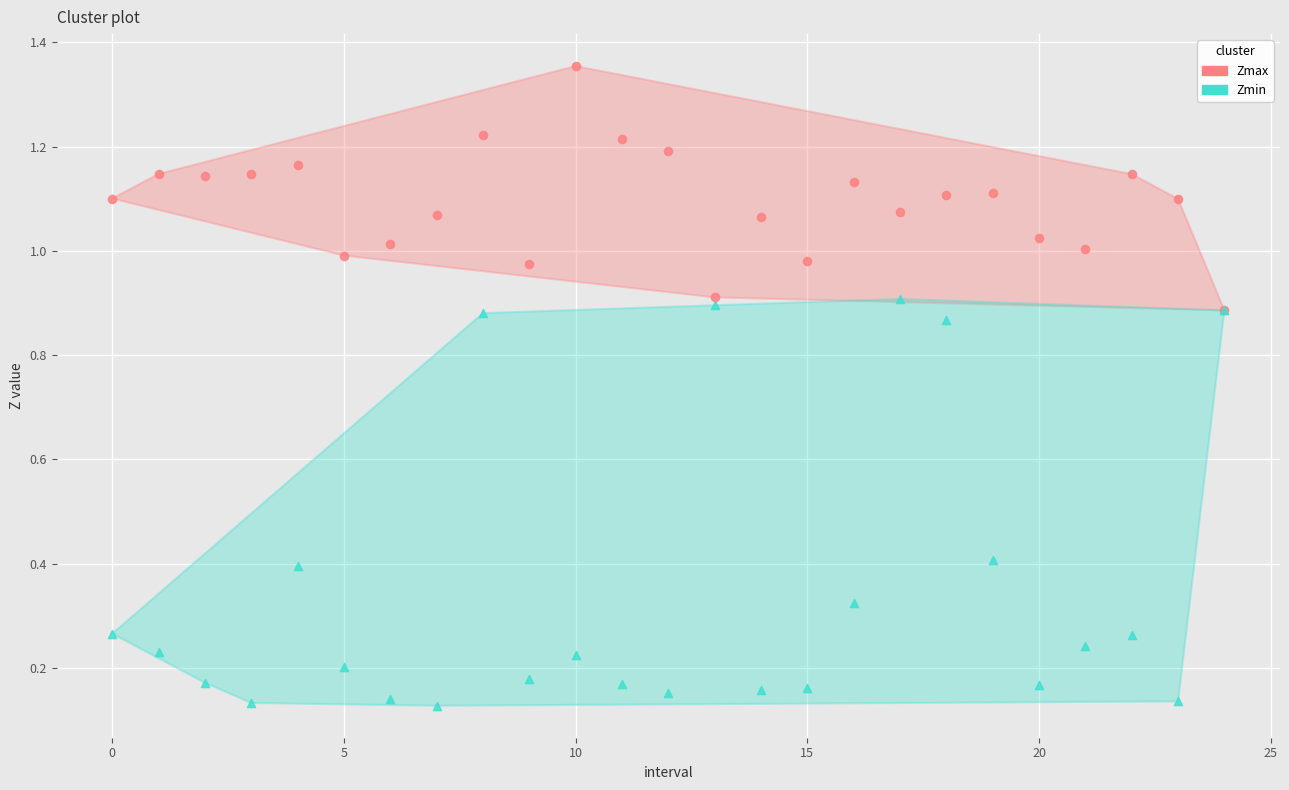

Which series contains the highest Y value?

Zmax